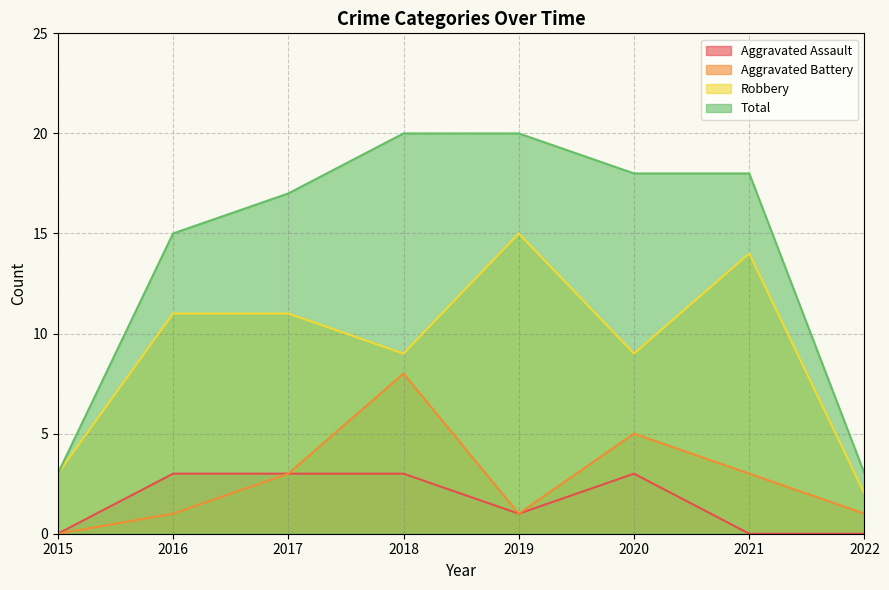

Is it true that Aggravated Assault equals 1 at 2022?

False